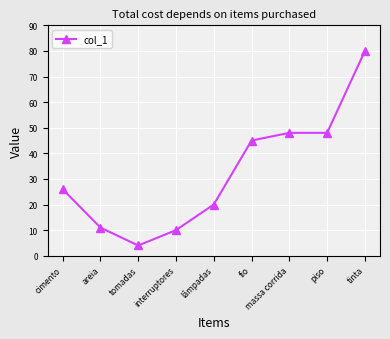

At which category does the data reach its first local valley?

tomadas